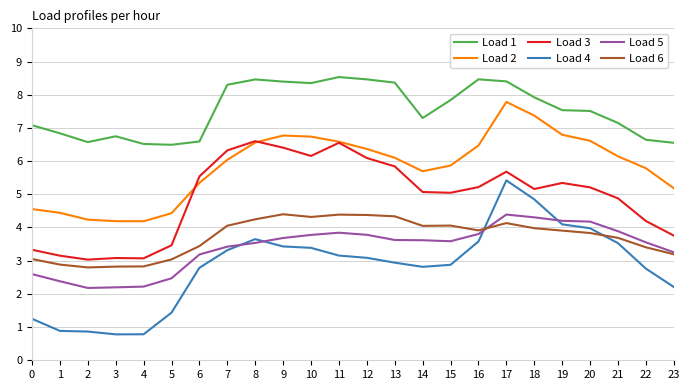

True or false: Load 2 and Load 6 intersect in this chart.

False